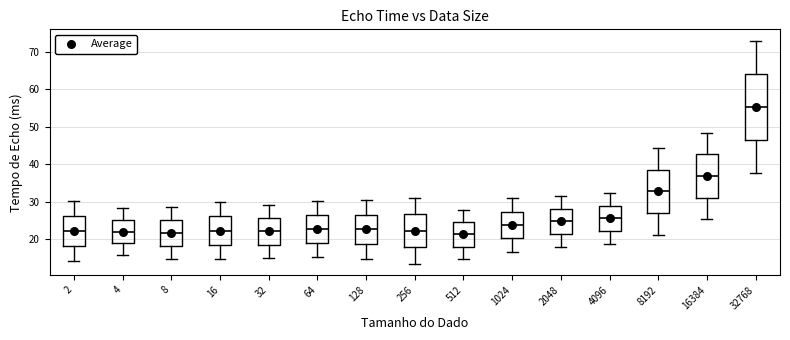

Where is the lower edge of the box at x = 256 on the y-axis? The values are not printed on the chart, so give them approximately, as read against the axis.

18